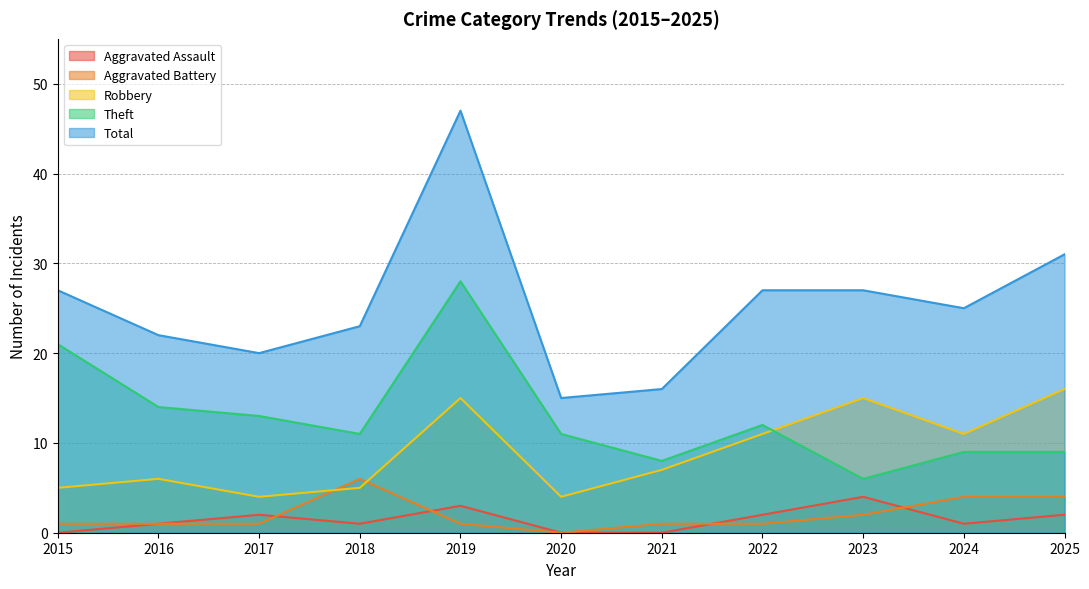

At which label does Robbery first exceed 7?

2019